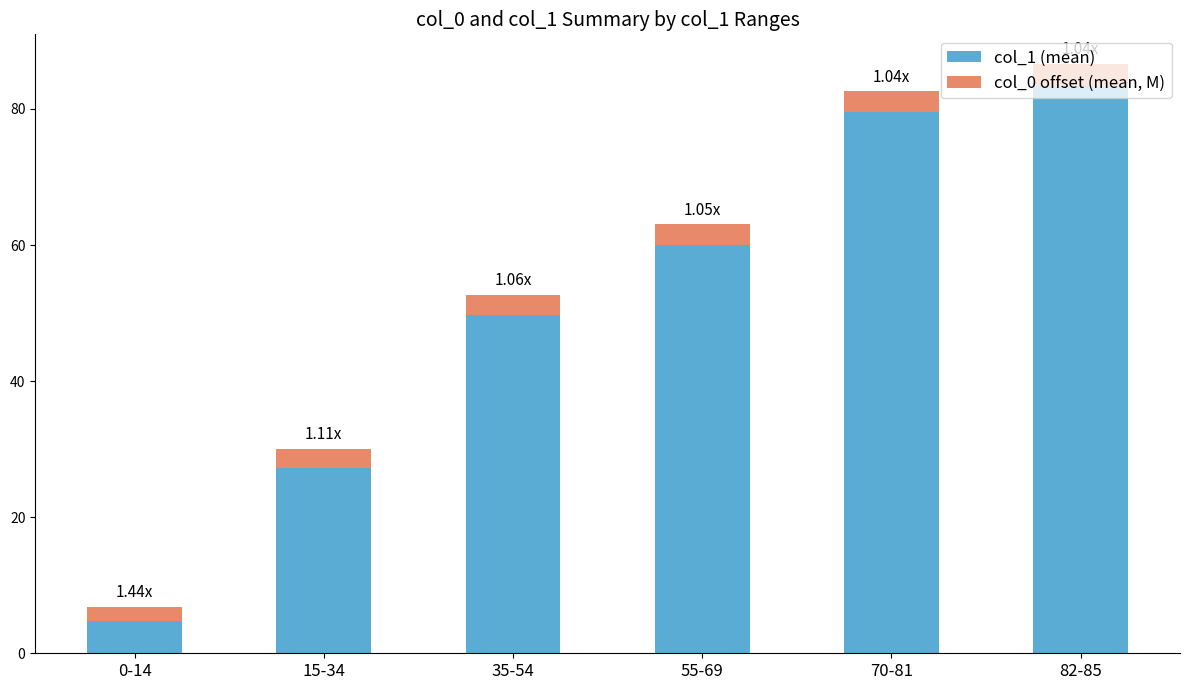

At which category is the sum across all series the highest?

82-85